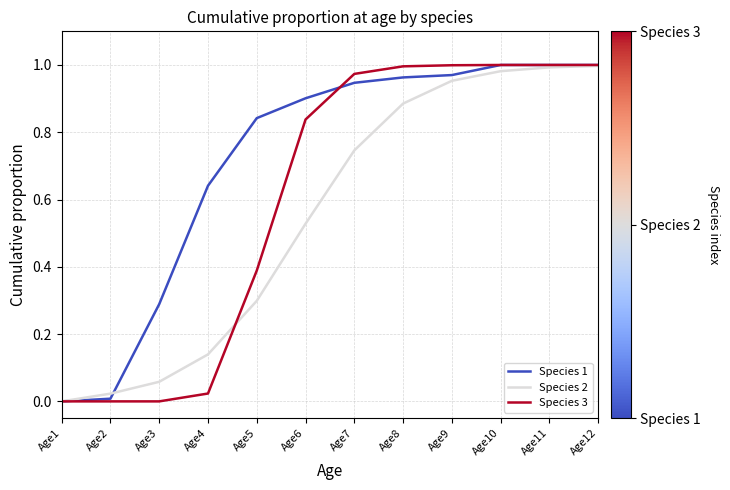

List the series in order of their overall mean, highest first.

Species 1, Species 3, Species 2